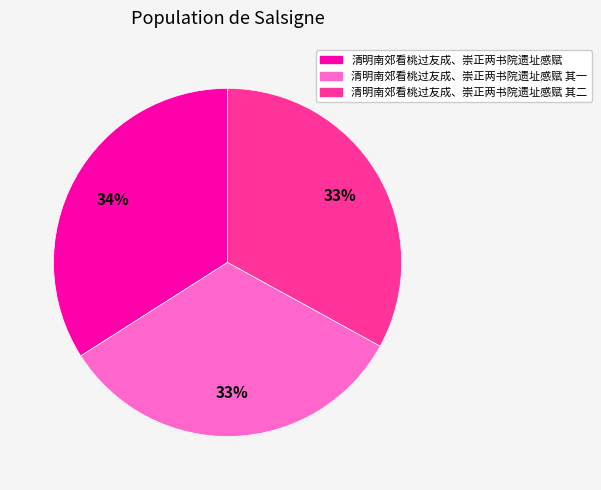

To the nearest percent, what is the difference between the largest and smallest slice percentages?

1%